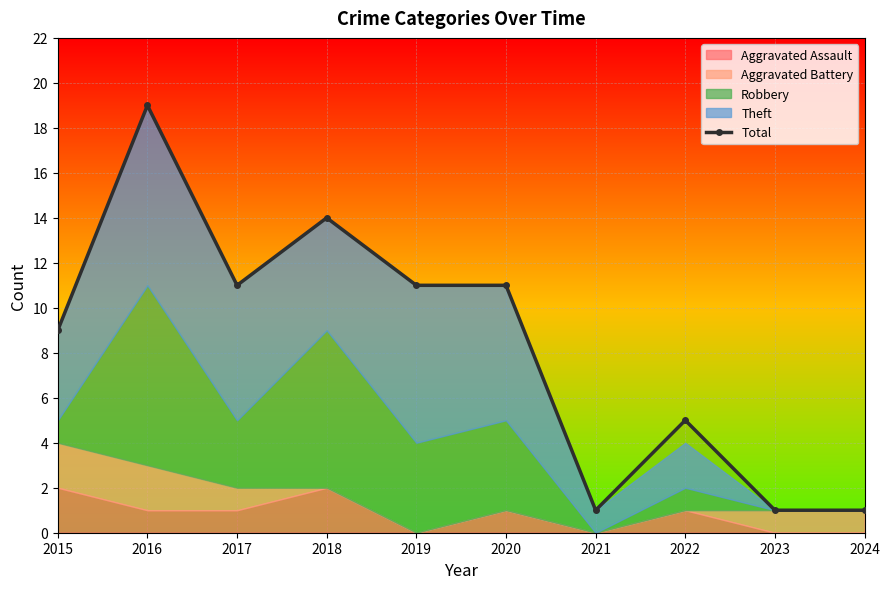

How many lines are shown in the chart?

1